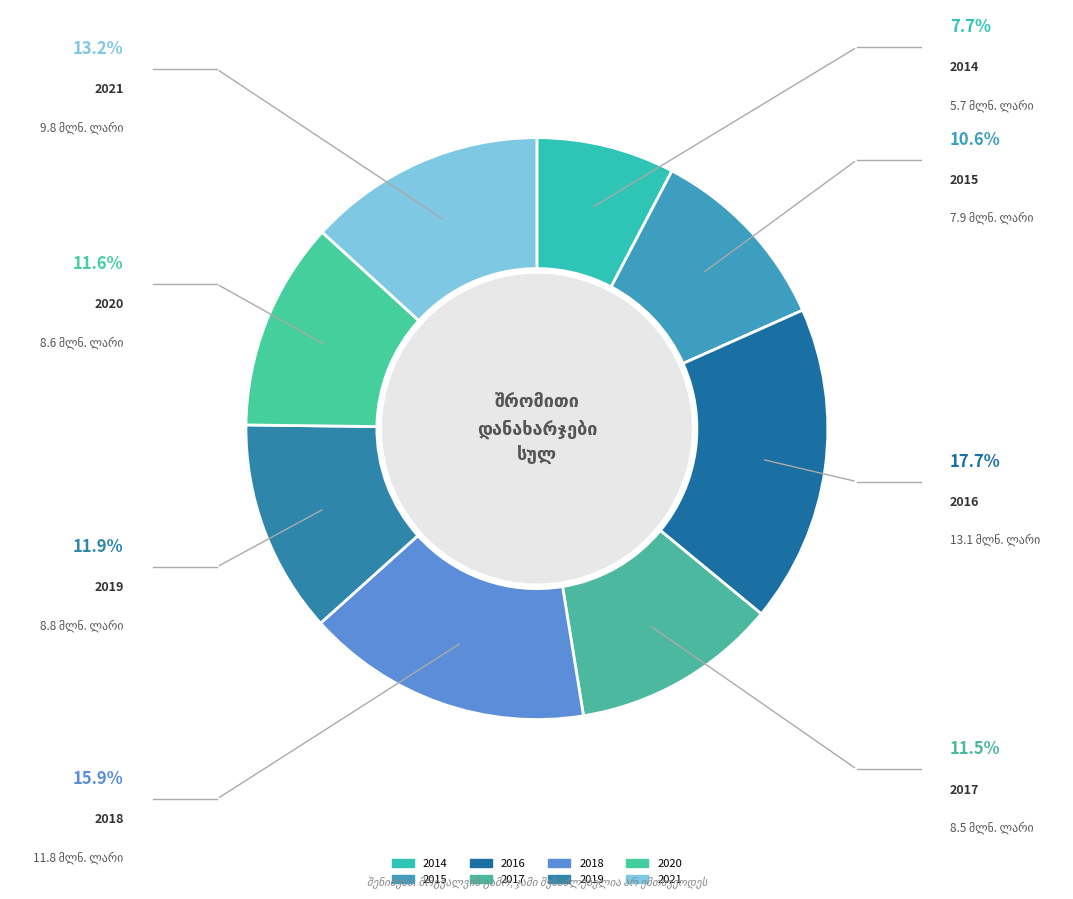

To the nearest percent, what portion does 2015 represent?

11%